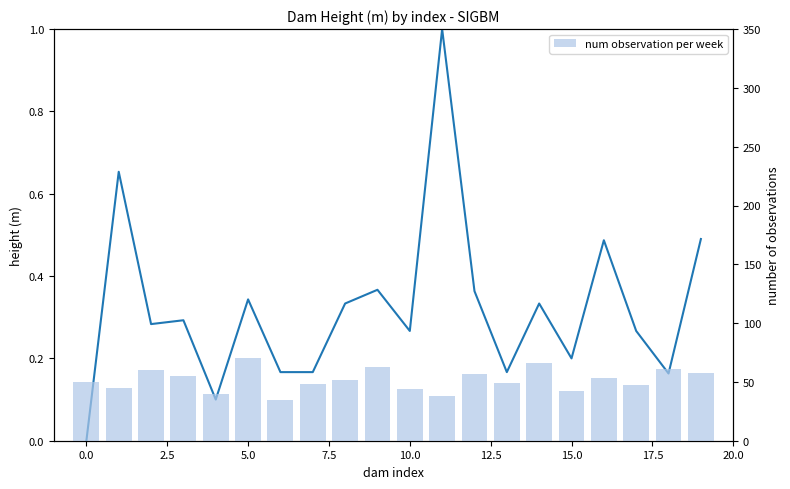

At how many categories does at least one series exceed 62?

3